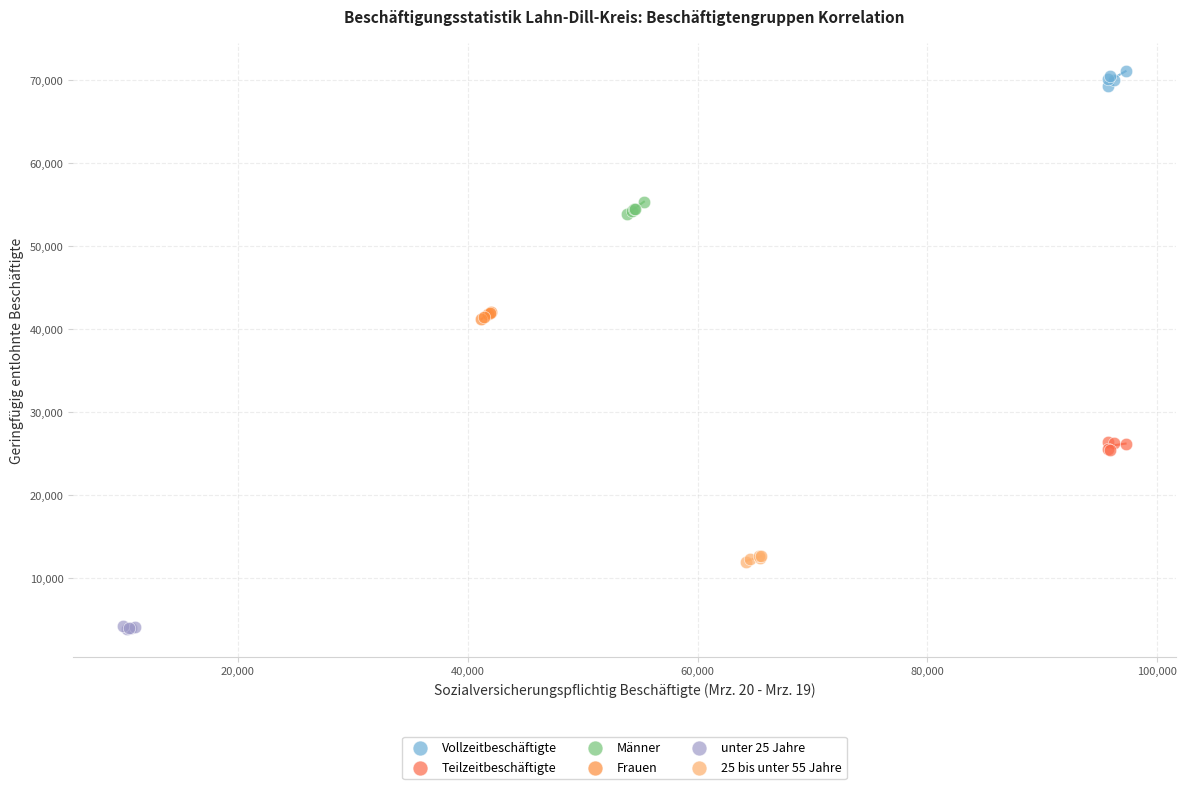

Which series reaches the maximum Y coordinate?

Vollzeitbeschäftigte